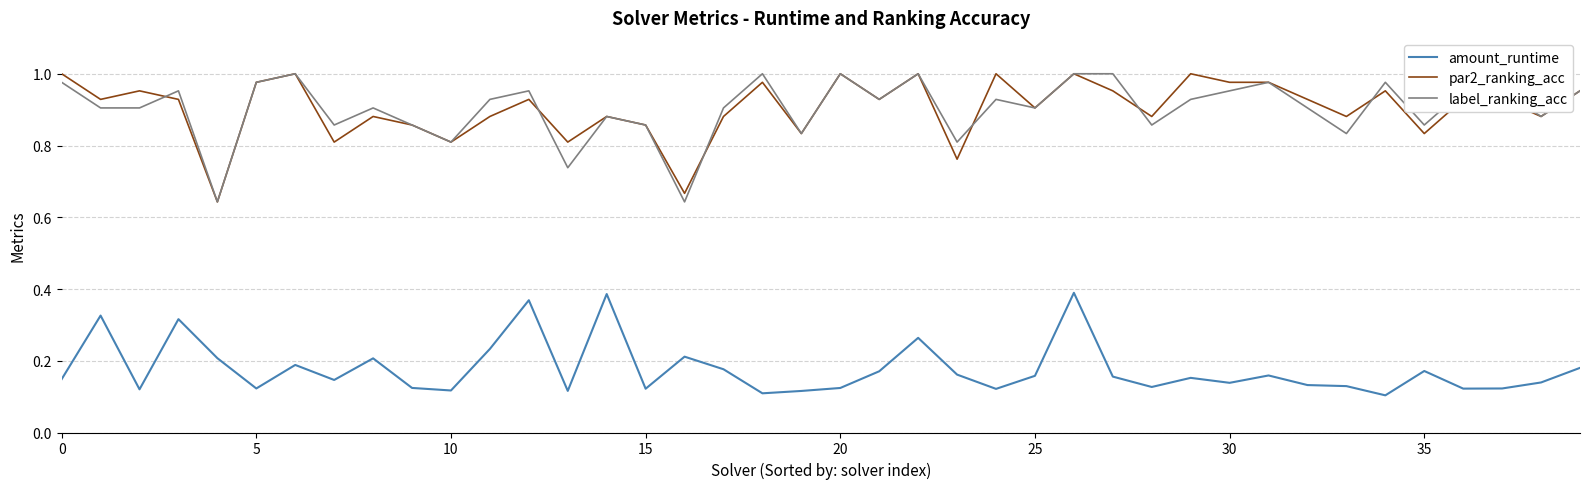

True or false: label_ranking_acc and amount_runtime intersect in this chart.

False